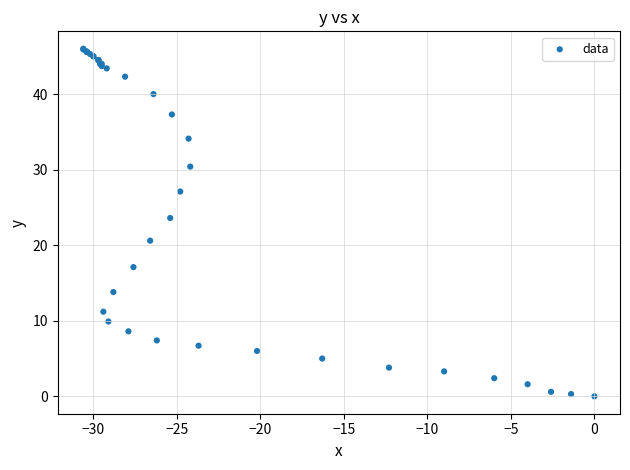

What Y value in the scatter plot is closest to 23?

23.6